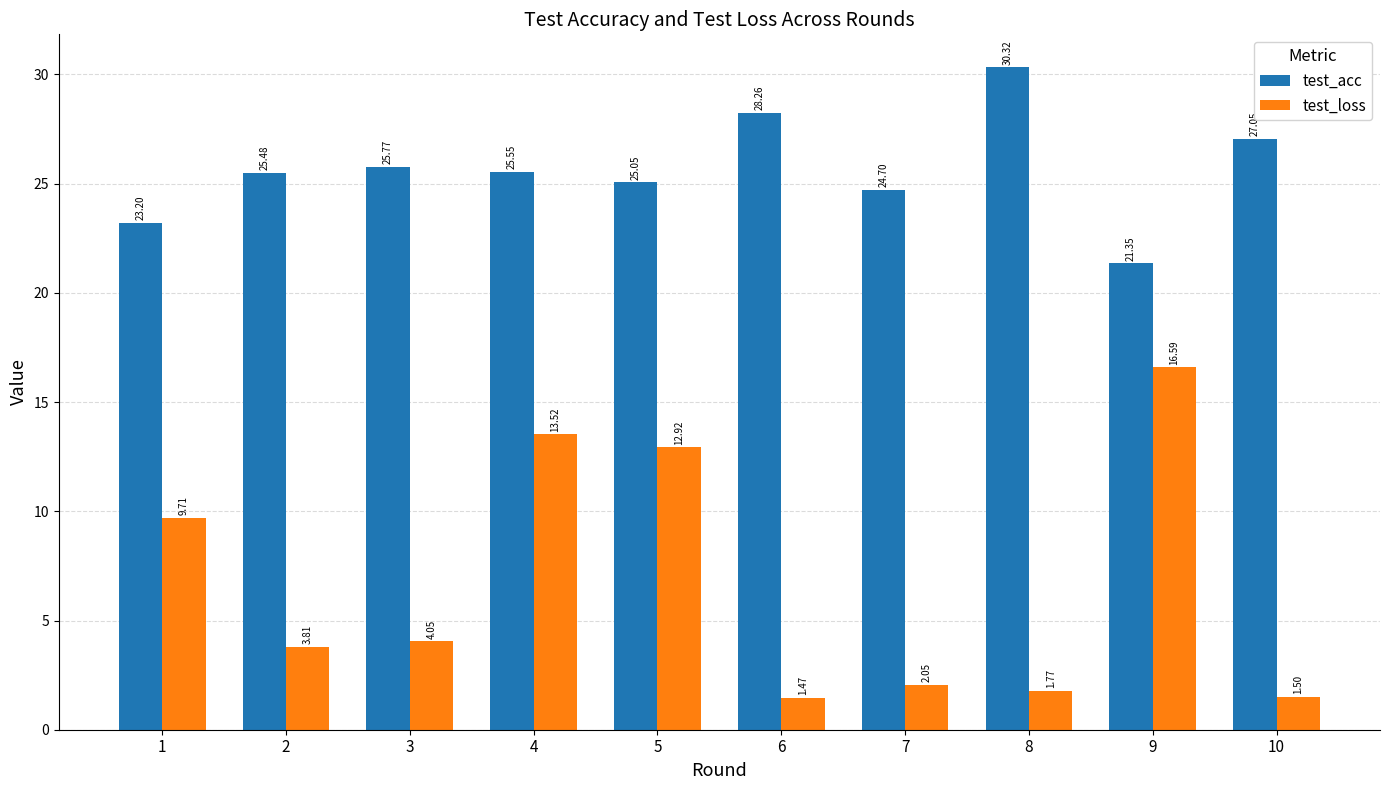

What is the difference between the second highest and second lowest values in the test_loss series?

12.0